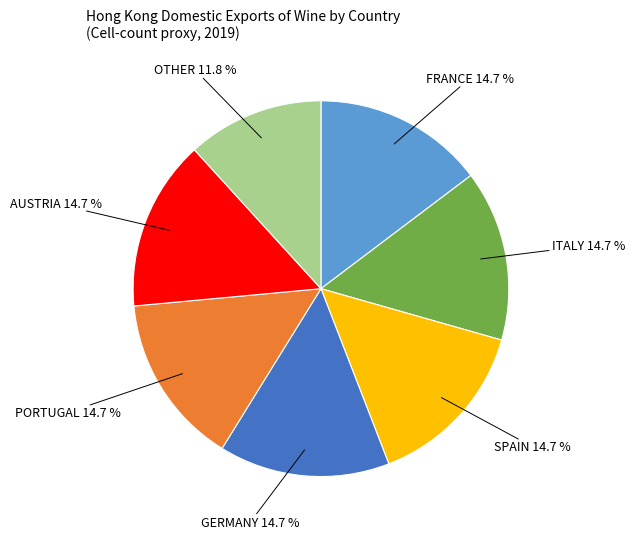

How many segments does this pie chart have?

7